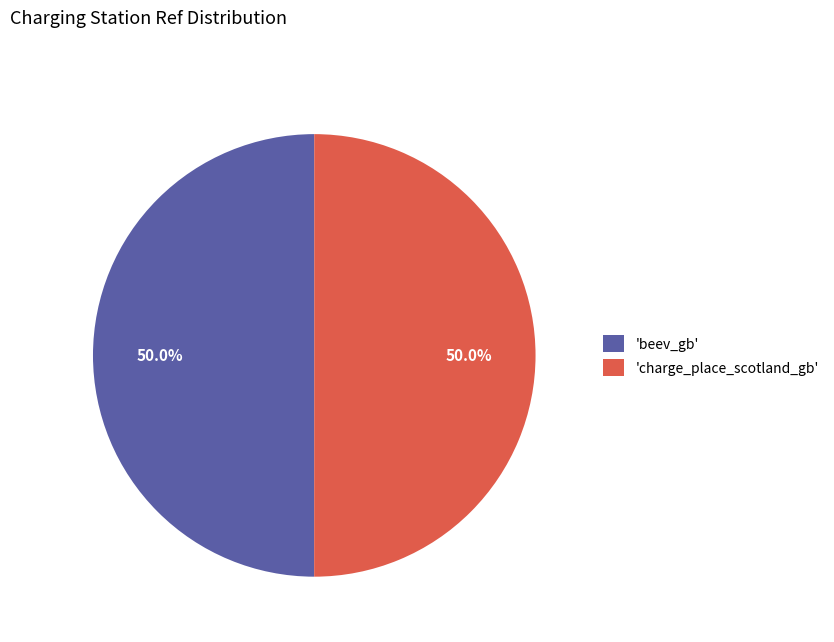

Is the sum of 'beev_gb' and 'charge_place_scotland_gb' greater than half?

Yes